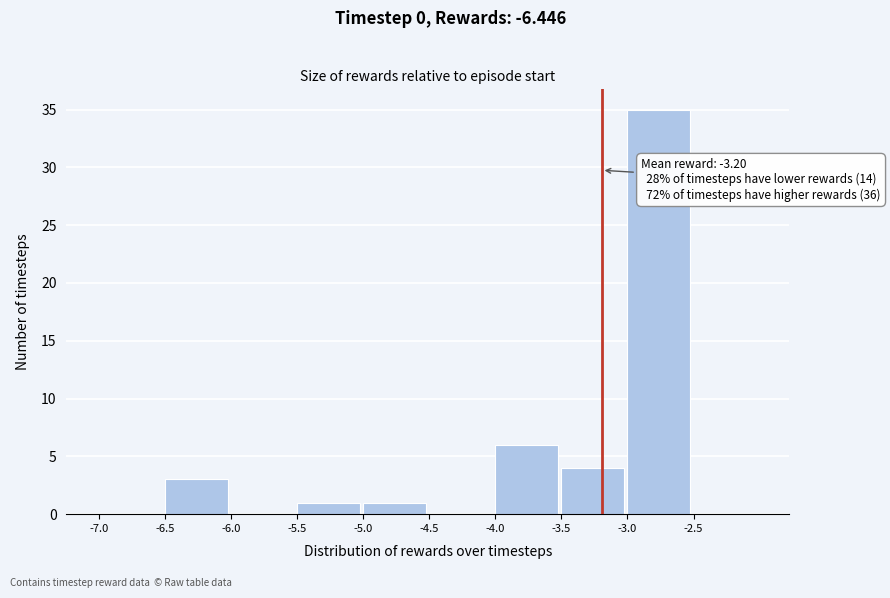

Which range on the x-axis has the tallest bar?

-3.0 to -2.5